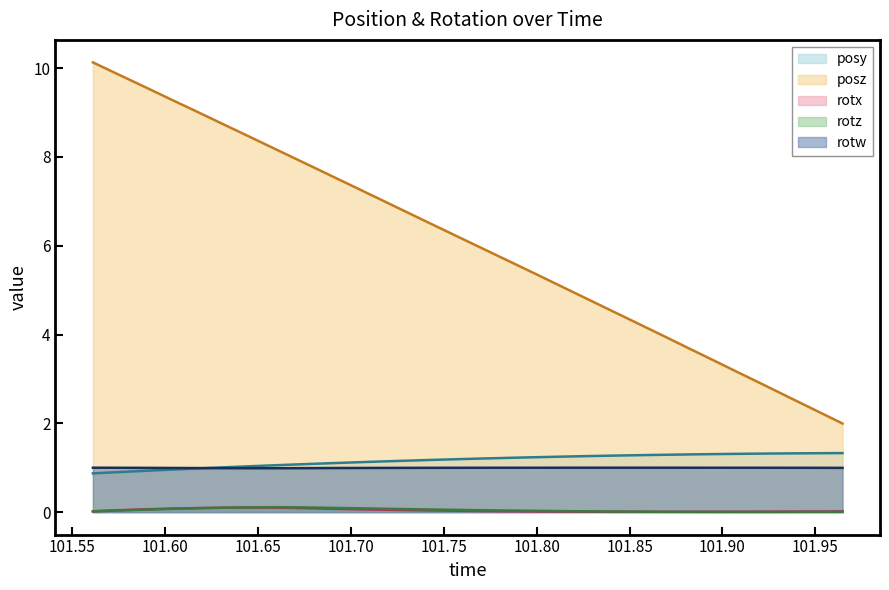

The value of rotw at 101.7283 is 0.5. True or false?

False